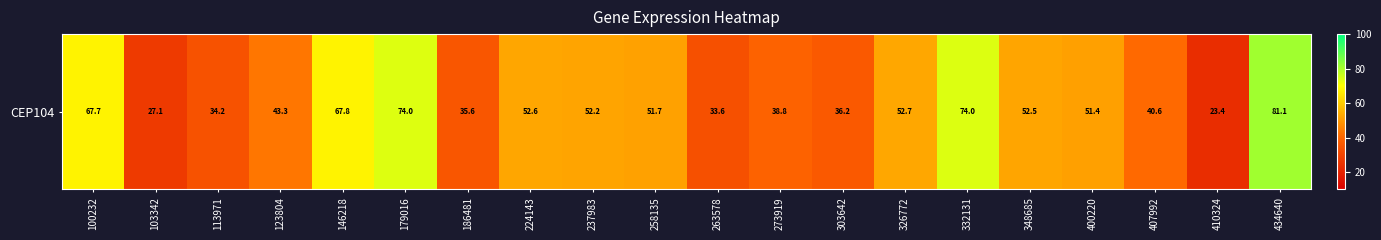

Which label corresponds to the largest value in the chart?

434640